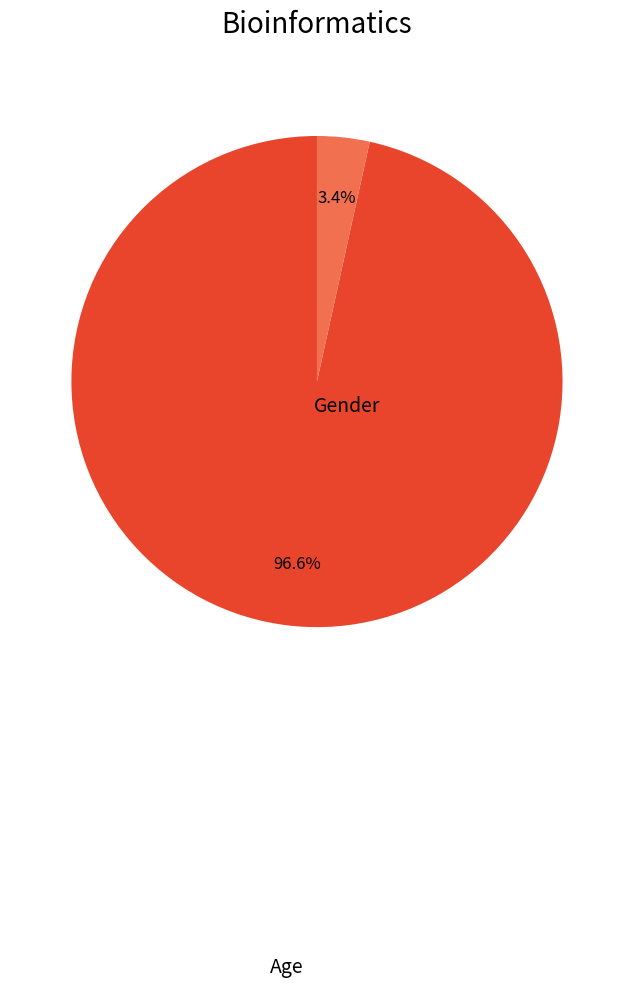

To the nearest percent, what percentage of the pie is Age?

97%